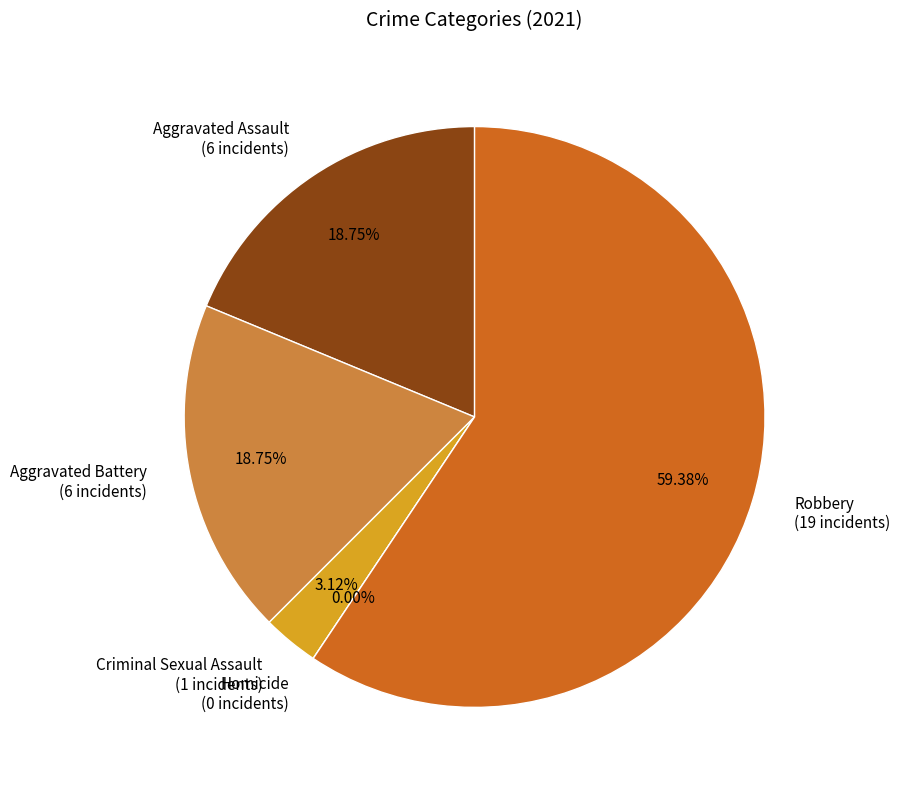

Is there a majority slice in this chart?

Yes